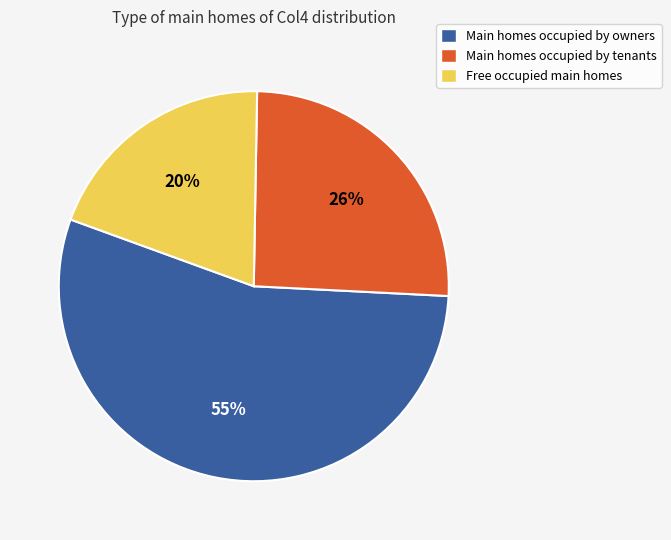

What percentage is the Main homes occupied by tenants slice, to the nearest percent?

26%